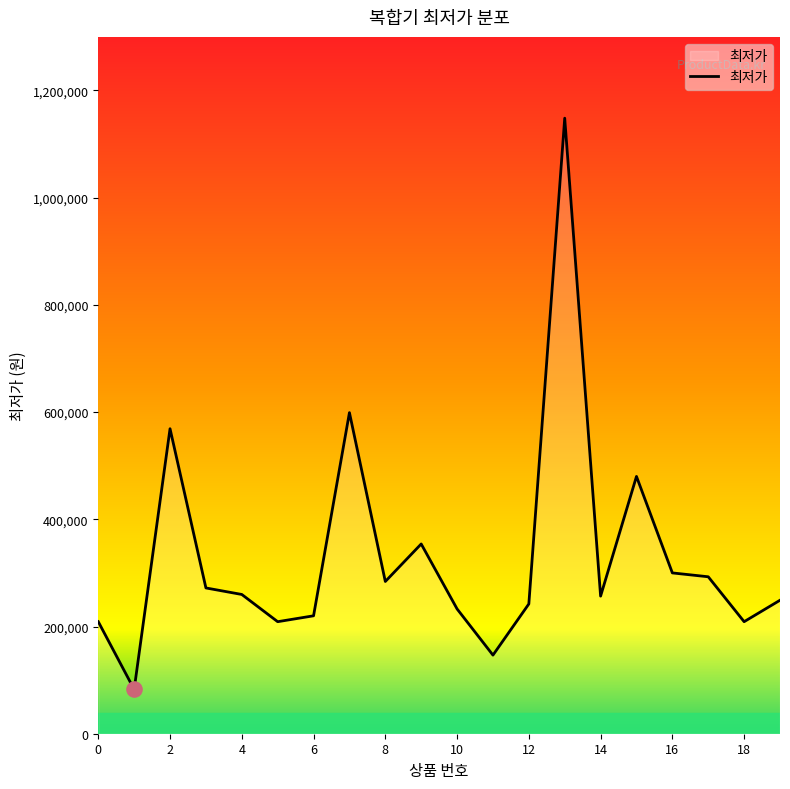

What is the difference between the maximum and minimum values?

1065680